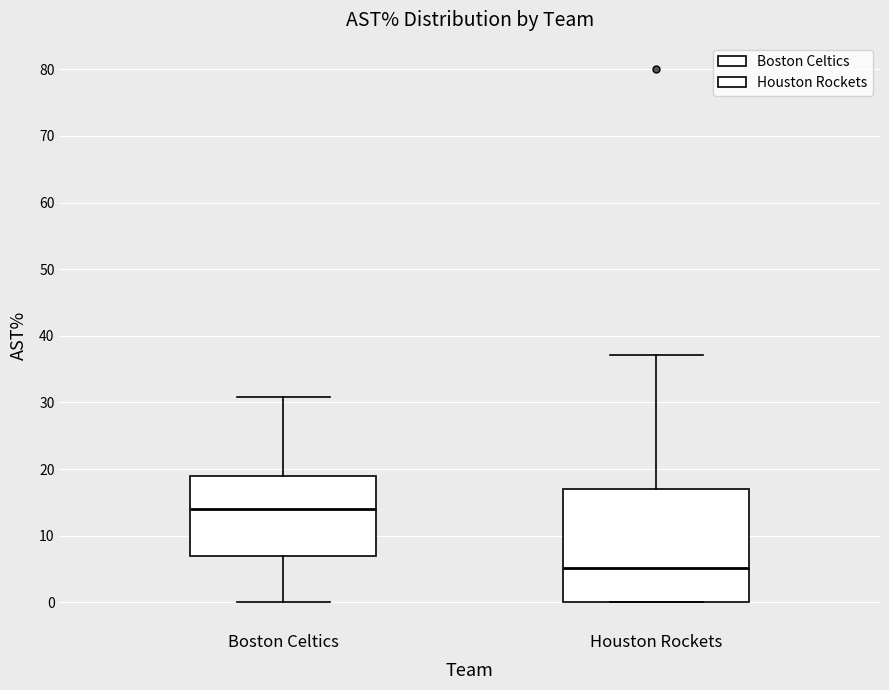

Reading left to right, read every box against the y-axis: the position of its median line, the range the box covers, and the ends of its whiskers. The values are not printed on the chart, so give them approximately, as read against the axis.

Boston Celtics: median 14, box 7 to 19, whiskers 0 to 31
Houston Rockets: median 5, box 0 to 17, whiskers 0 to 37